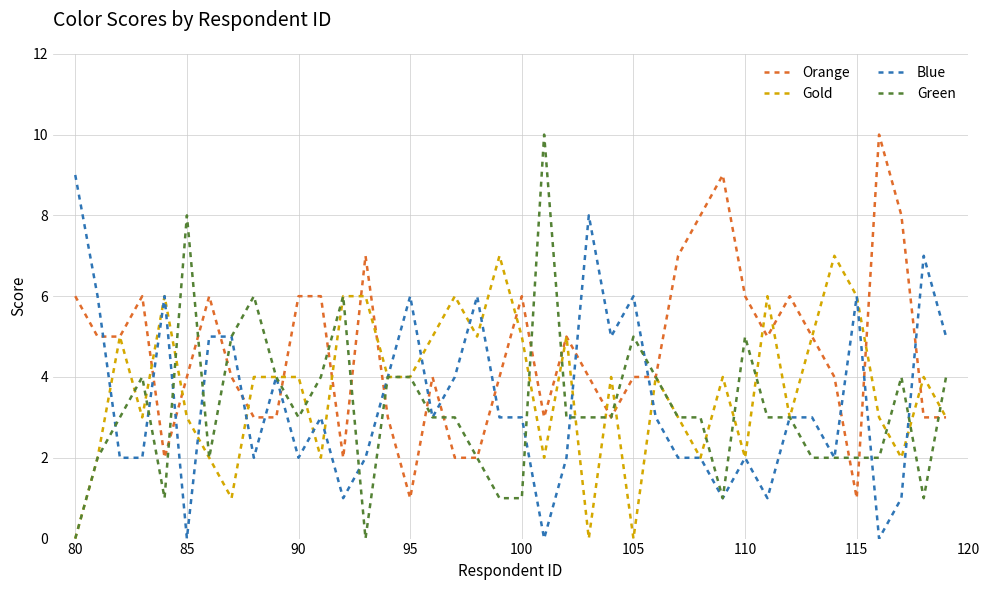

What are all the series names shown in the legend?

Orange, Gold, Blue, Green